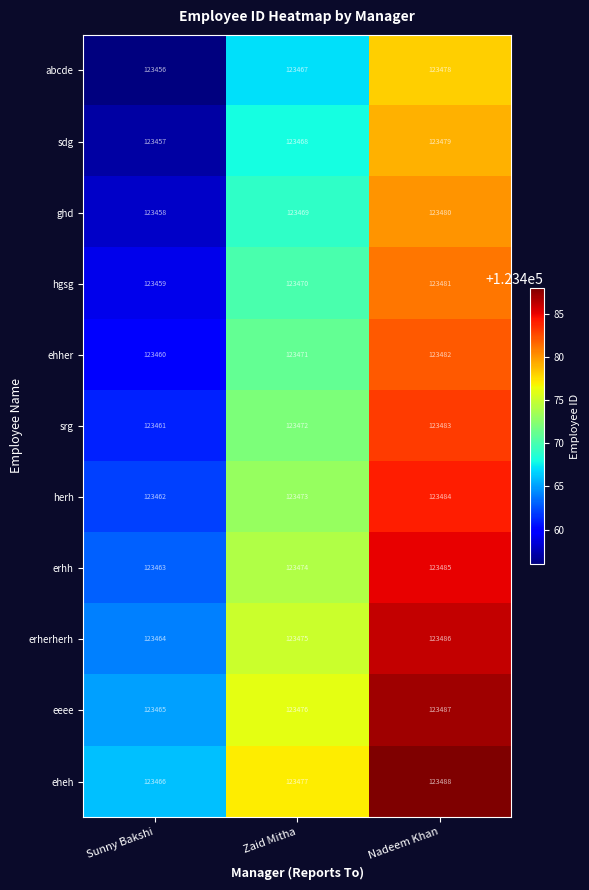

True or false: abcde has a value of 123456 at Sunny Bakshi.

True